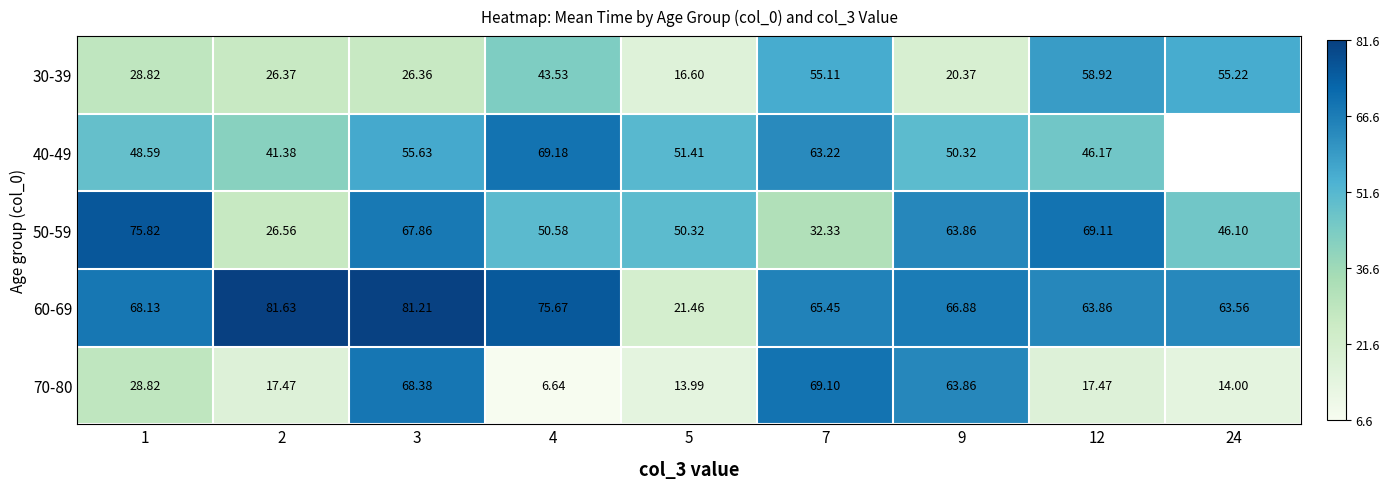

Is the value of 50-59 at 2 greater than the value of 60-69 at 3?

No